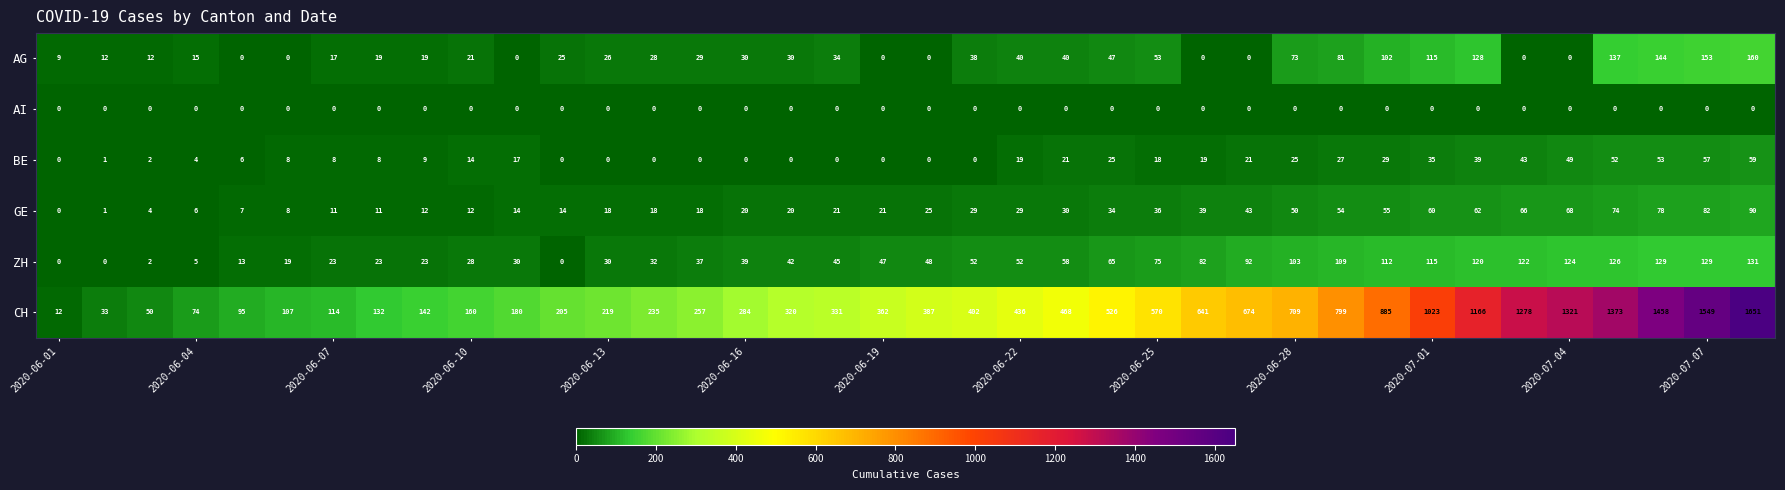

List the series in order of their peak value, lowest first.

AI, BE, GE, ZH, AG, CH